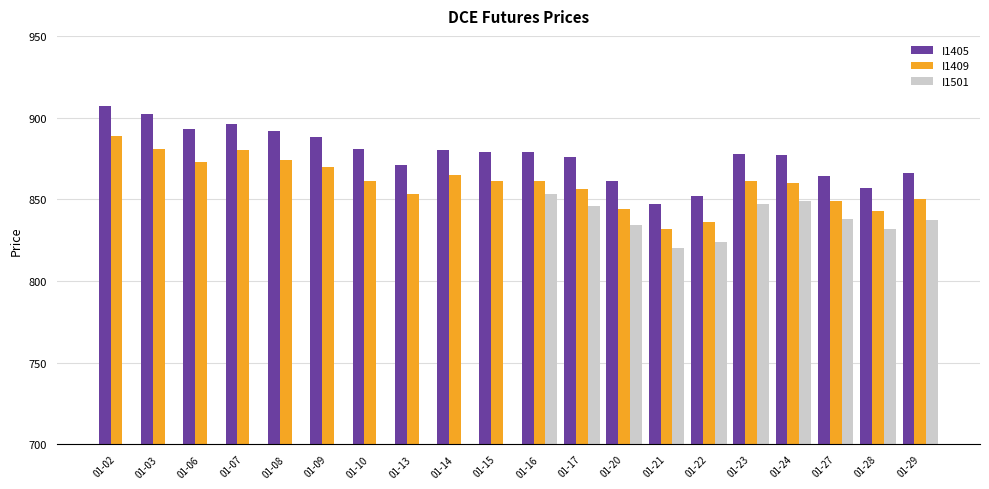

What is the total value across all series at 01-03?

1783